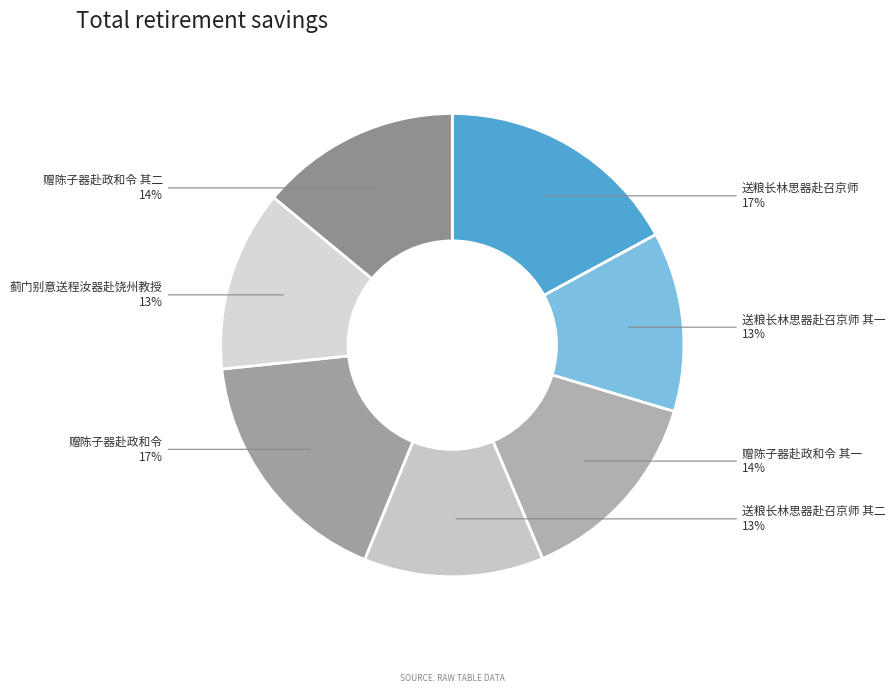

True or false: 赠陈子器赴政和令 其二 accounts for 25% of the total.

False